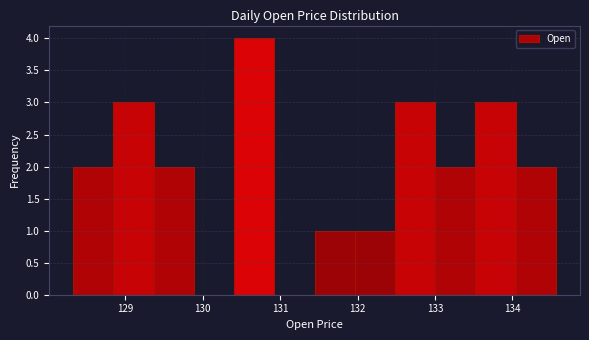

Reading left to right, list every bar in this chart as the range it spans on the x-axis followed by its height. Neither the bar edges nor the heights are printed on the chart, so give them approximately, as read against the axes.

128.3 to 128.8: 2
128.8 to 129.4: 3
129.4 to 129.9: 2
129.9 to 130.4: 0
130.4 to 130.9: 4
130.9 to 131.4: 0
131.4 to 132.0: 1
132.0 to 132.5: 1
132.5 to 133.0: 3
133.0 to 133.5: 2
133.5 to 134.0: 3
134.0 to 134.6: 2